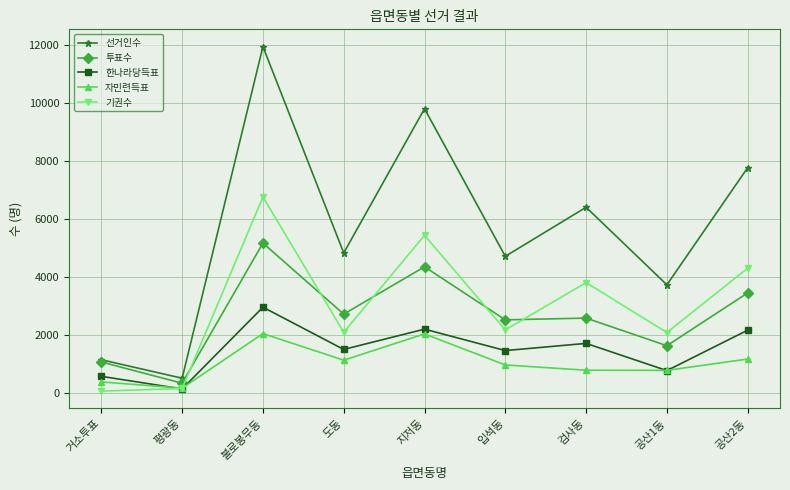

Between 도동 and 지저동, which series saw the biggest shift?

선거인수